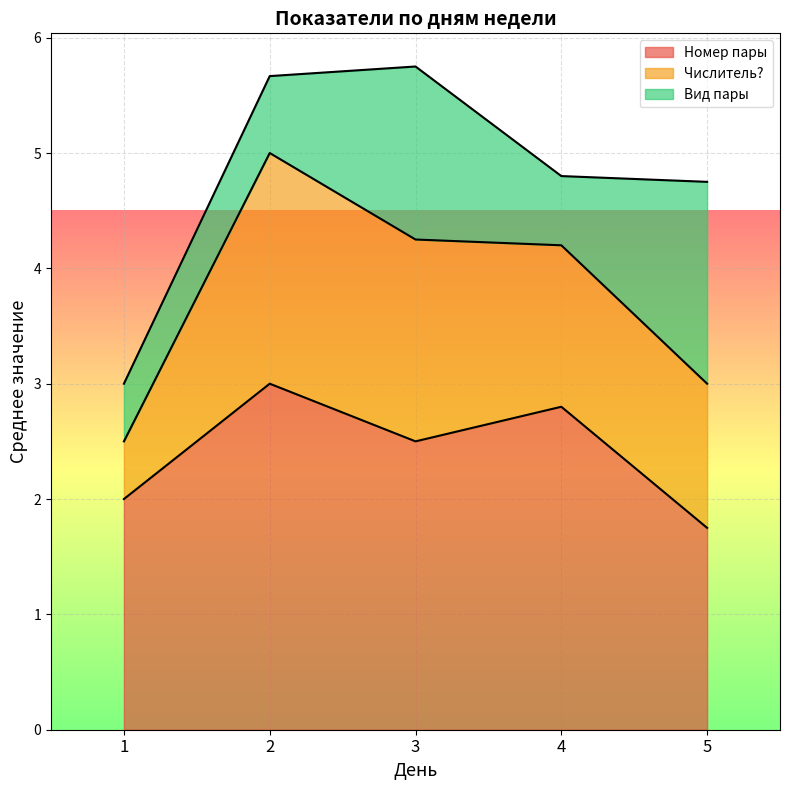

How many lines are shown in the chart?

3